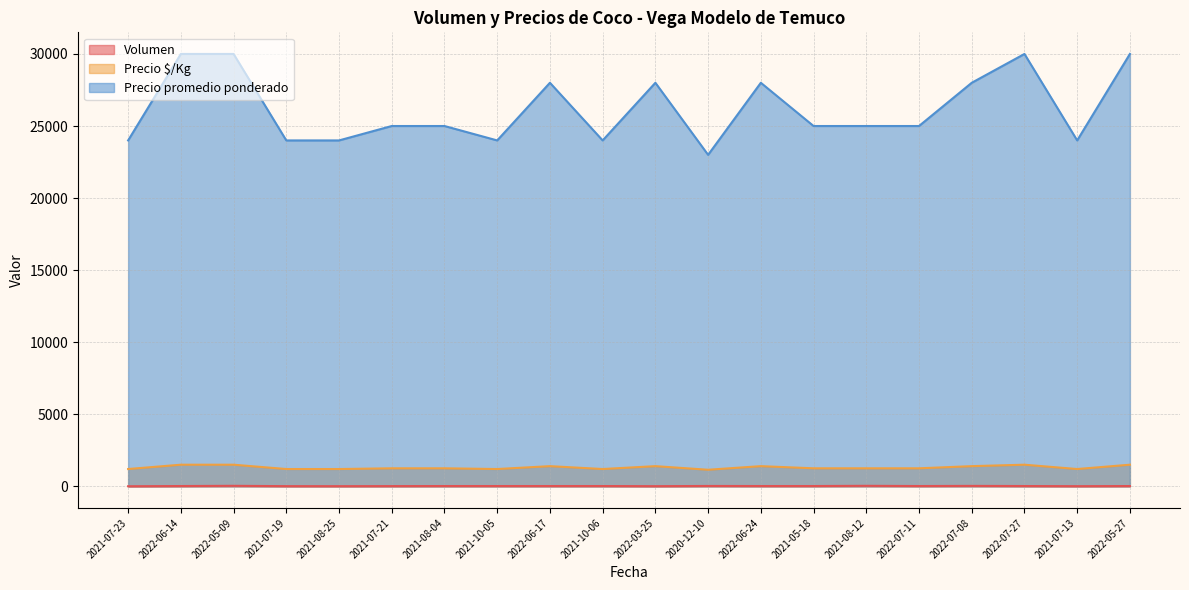

At which label does Precio promedio ponderado reach its peak?

2022-06-14